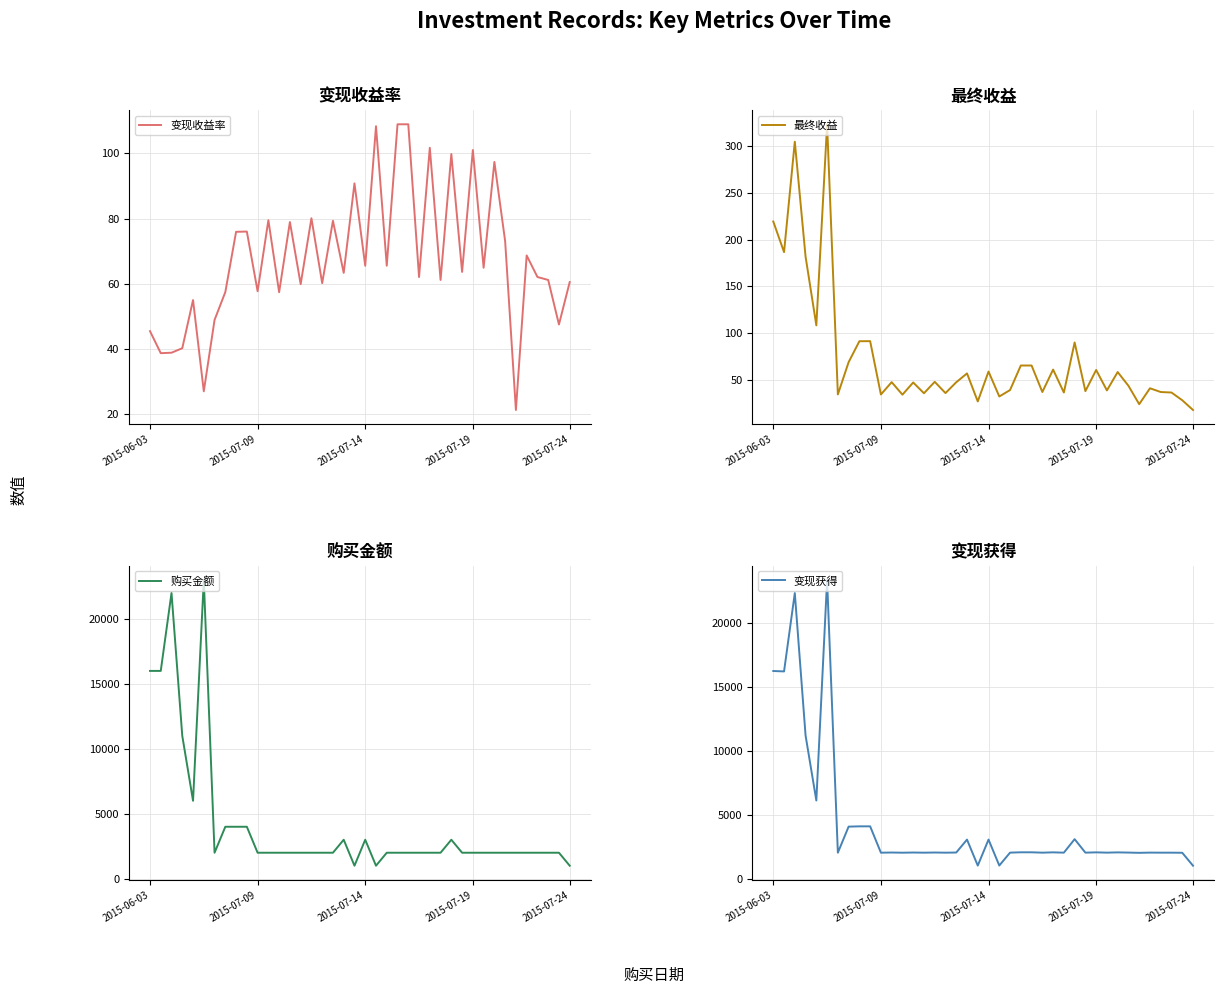

Is it true that 最终收益 equals 65.7 at 23?

True